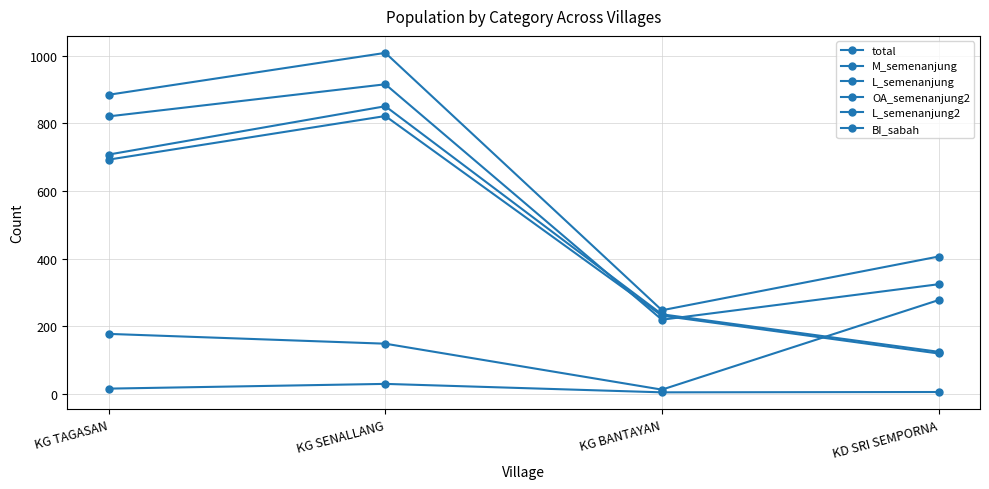

Where do OA_semenanjung2 and BI_sabah first cross each other?

KG SENALLANG and KG BANTAYAN